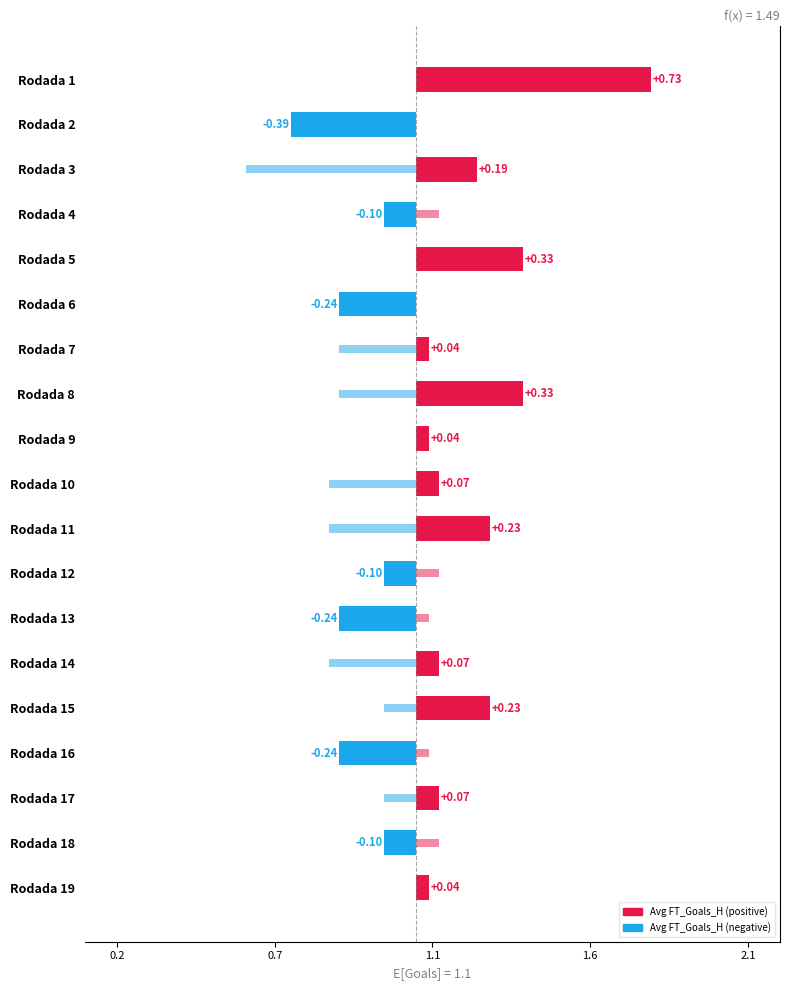

How many values in the Avg FT_Goals_H series are below 0?

7